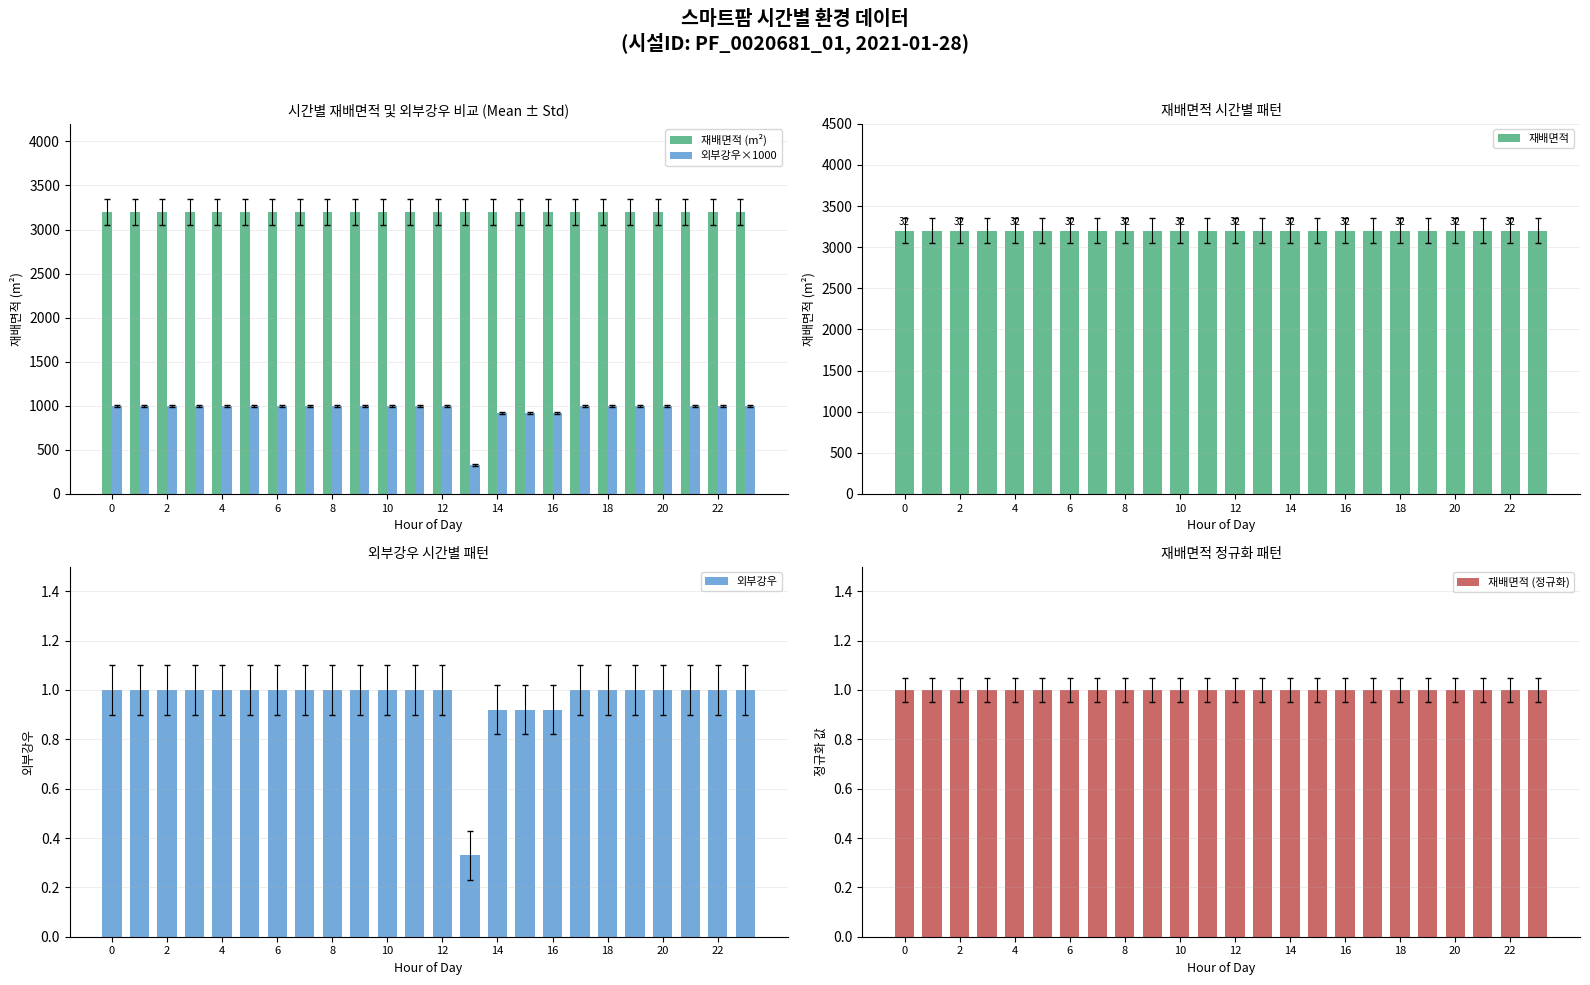

What is the sum of the 외부강우 values at 2 and 12?

2.0